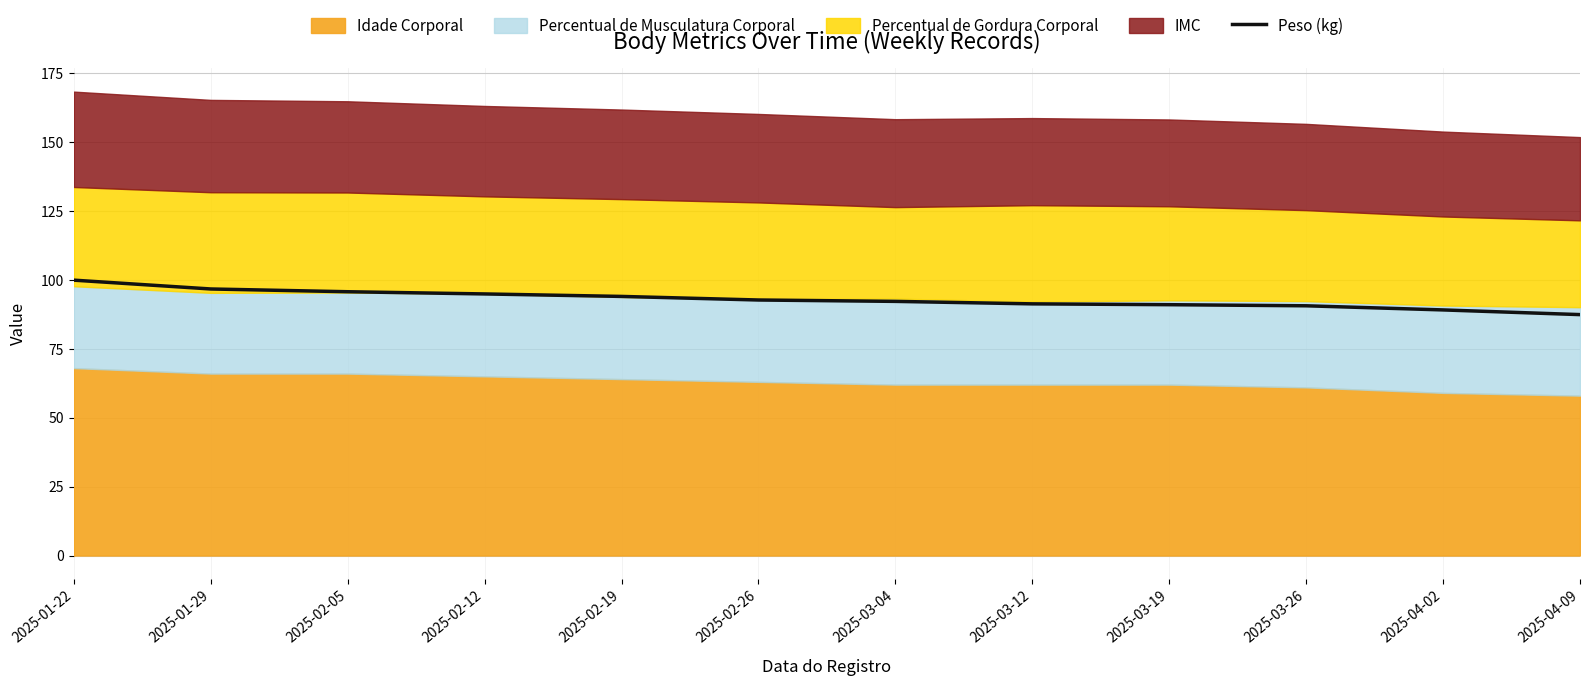

What is the highest value of the Peso (kg) series?

99.9